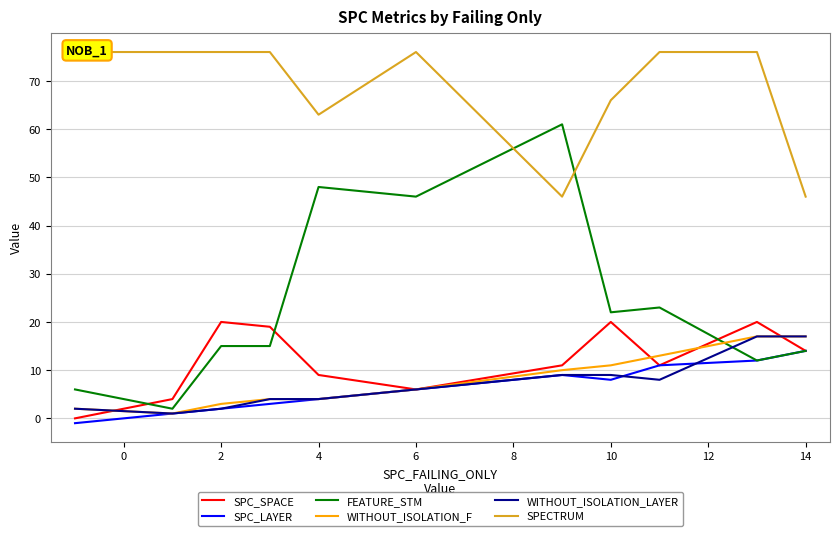

What is the minimum value shown in the chart?

-1